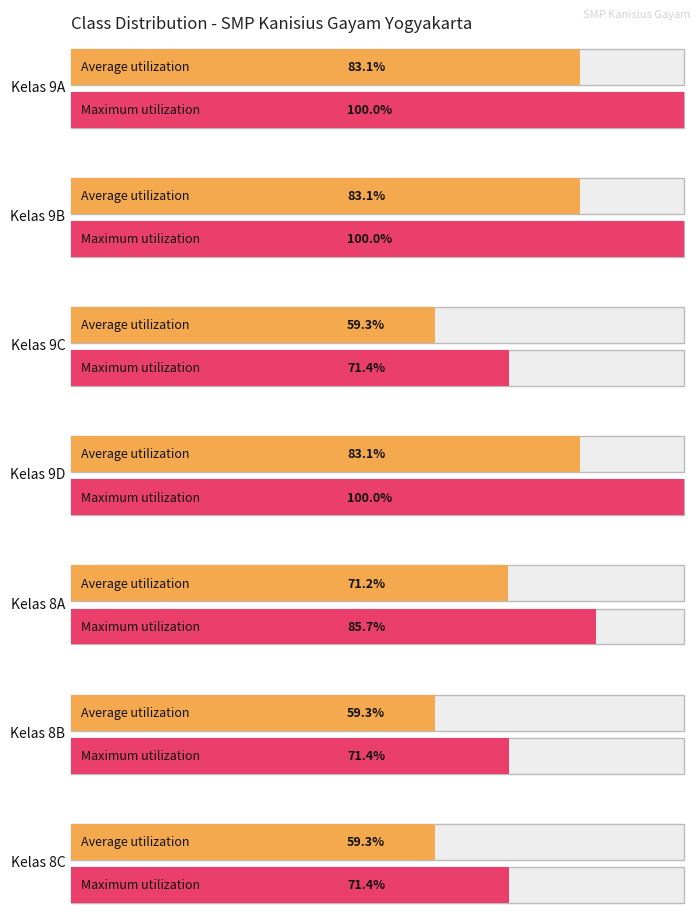

What is the greatest value displayed?

100.0